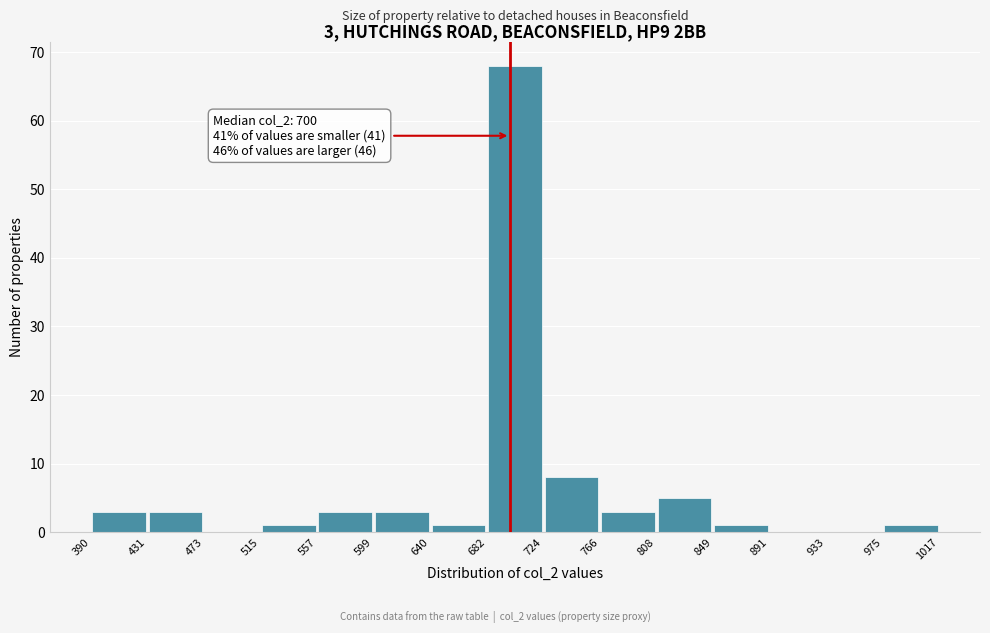

Over which range of the x-axis is the bar tallest?

682 to 724